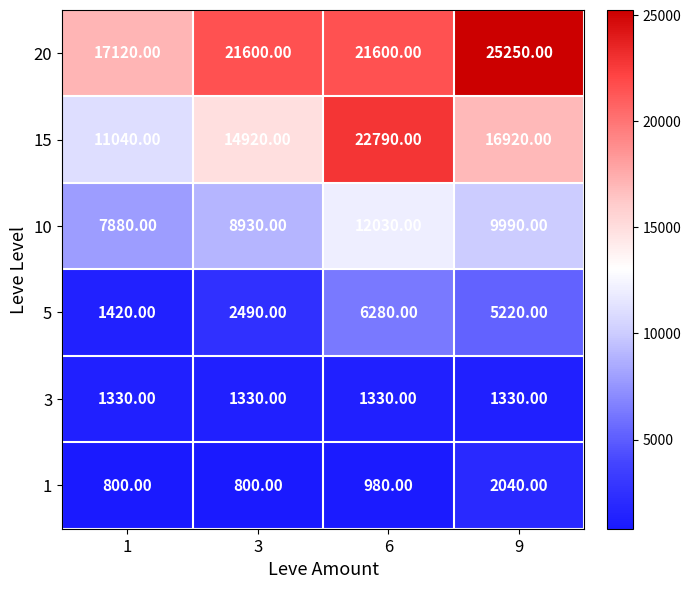

What is the difference between the second highest and minimum values in the 20 series?

4480